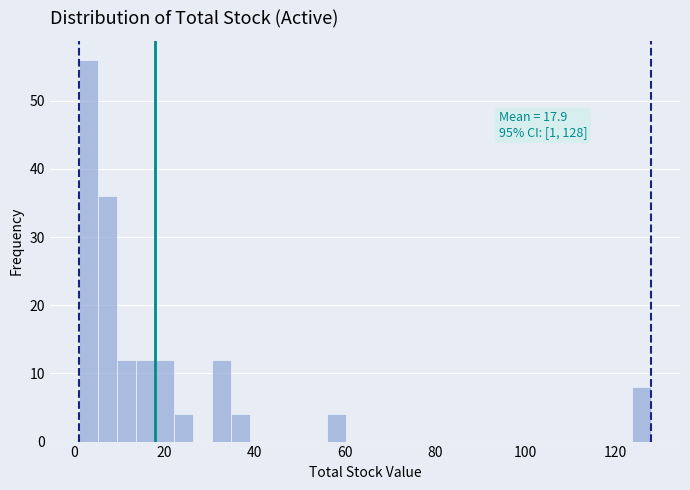

Around what value on the x-axis is the tallest bar? Give the approximate position of its centre, as read against the axis.

4